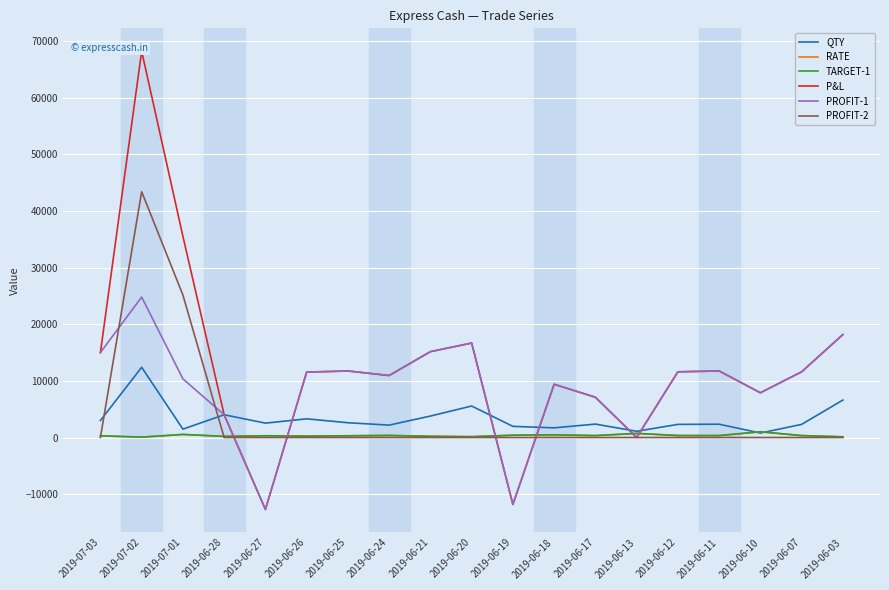

Which has a higher value, 2019-06-17 or 2019-06-12?

2019-06-17